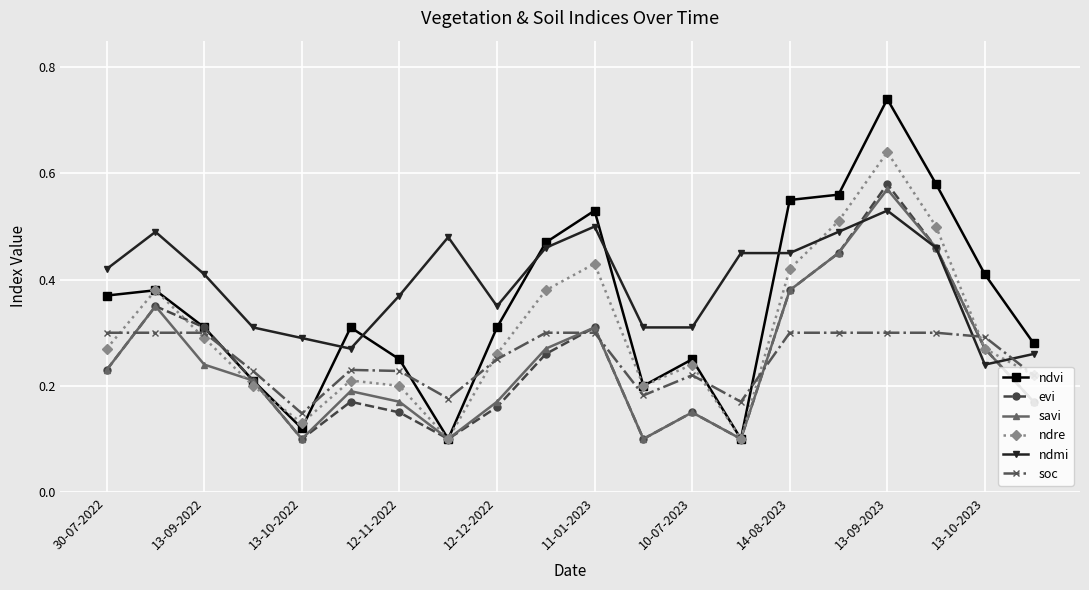

Which series has the largest range (max minus min)?

ndvi